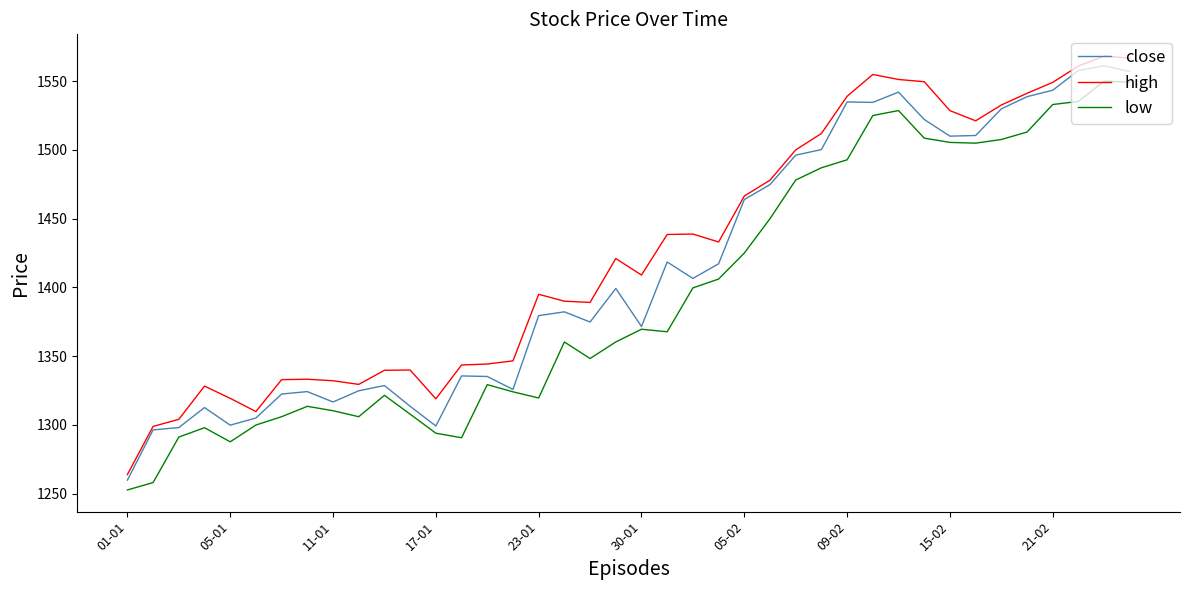

True or false: low and high intersect in this chart.

False